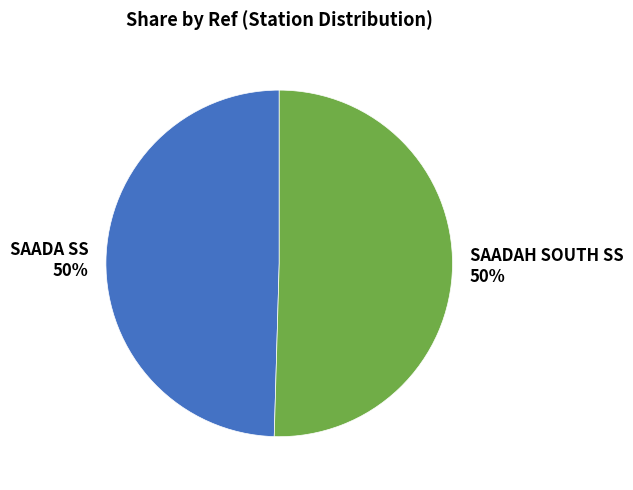

To the nearest percent, what is the combined percentage of SAADA SS and SAADAH SOUTH SS?

100%